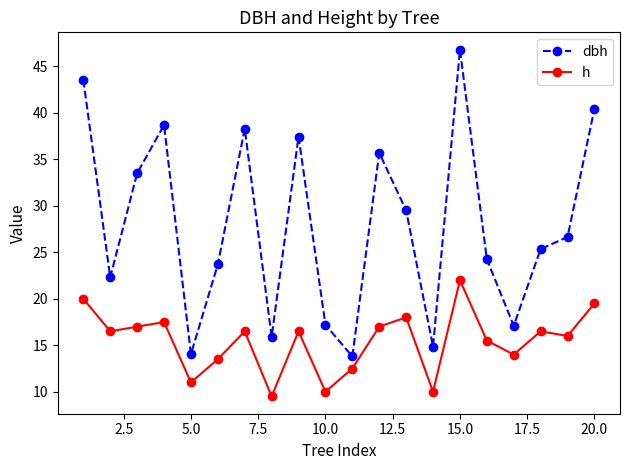

True or false: dbh and h intersect in this chart.

False